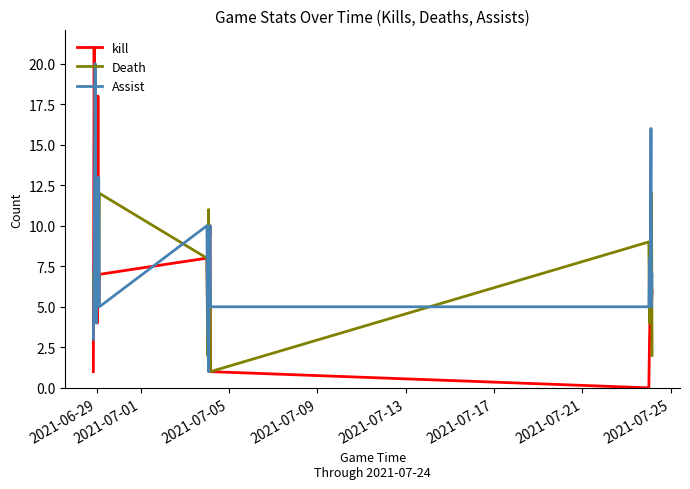

List the series in order of their peak value, lowest first.

Death, Assist, kill